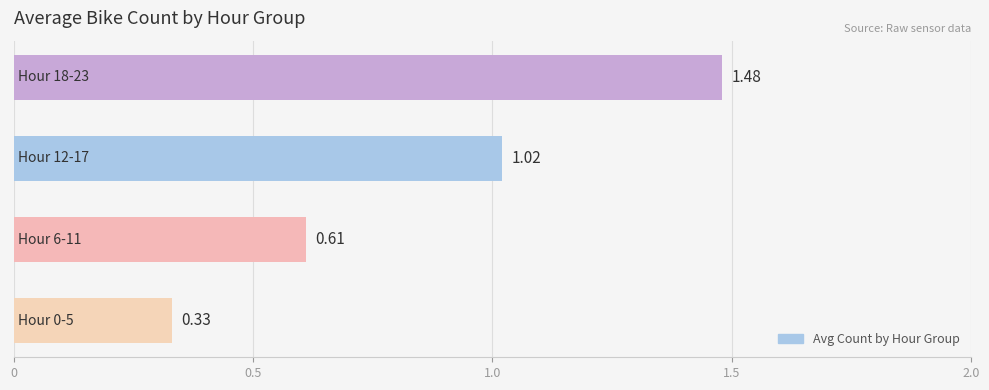

What is the sum of all values?

3.4